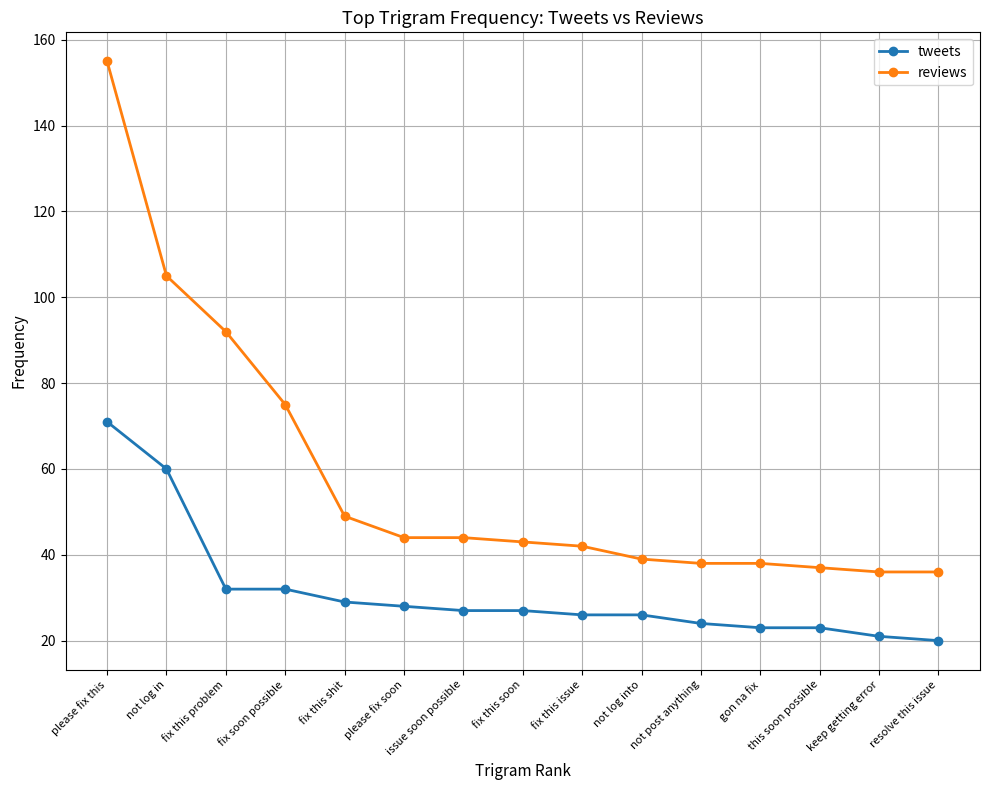

What is the total value across all series at not log in?

165